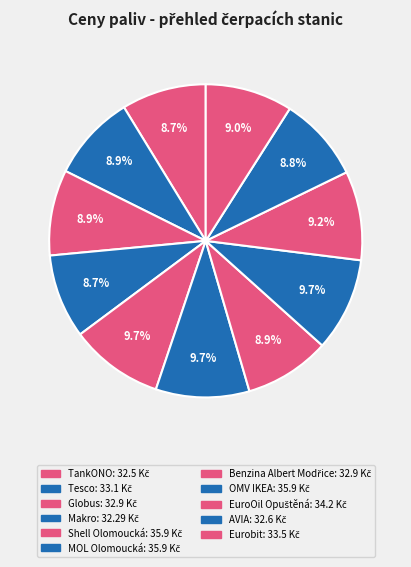

Combined, do Eurobit and Benzina Albert Modřice account for over 50%?

No